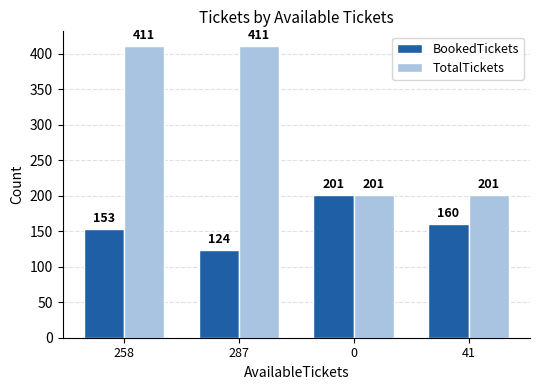

What position from the left is 258?

1